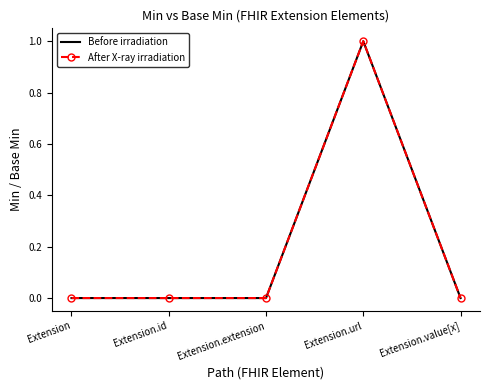

How many interior local peaks does the Before irradiation series have?

1